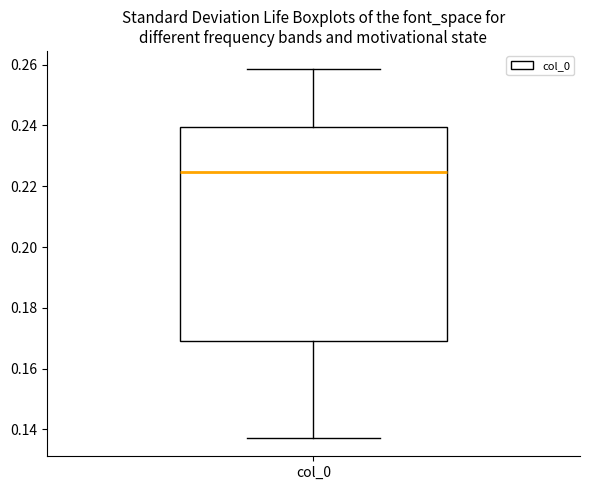

Transcribe this box plot: give where the median line is, the range the box spans, and where the two whiskers end, as read against the y-axis. The values are not printed on the chart, so give them approximately, as read against the axis.

median 0.224, box 0.170 to 0.240, whiskers 0.138 to 0.258